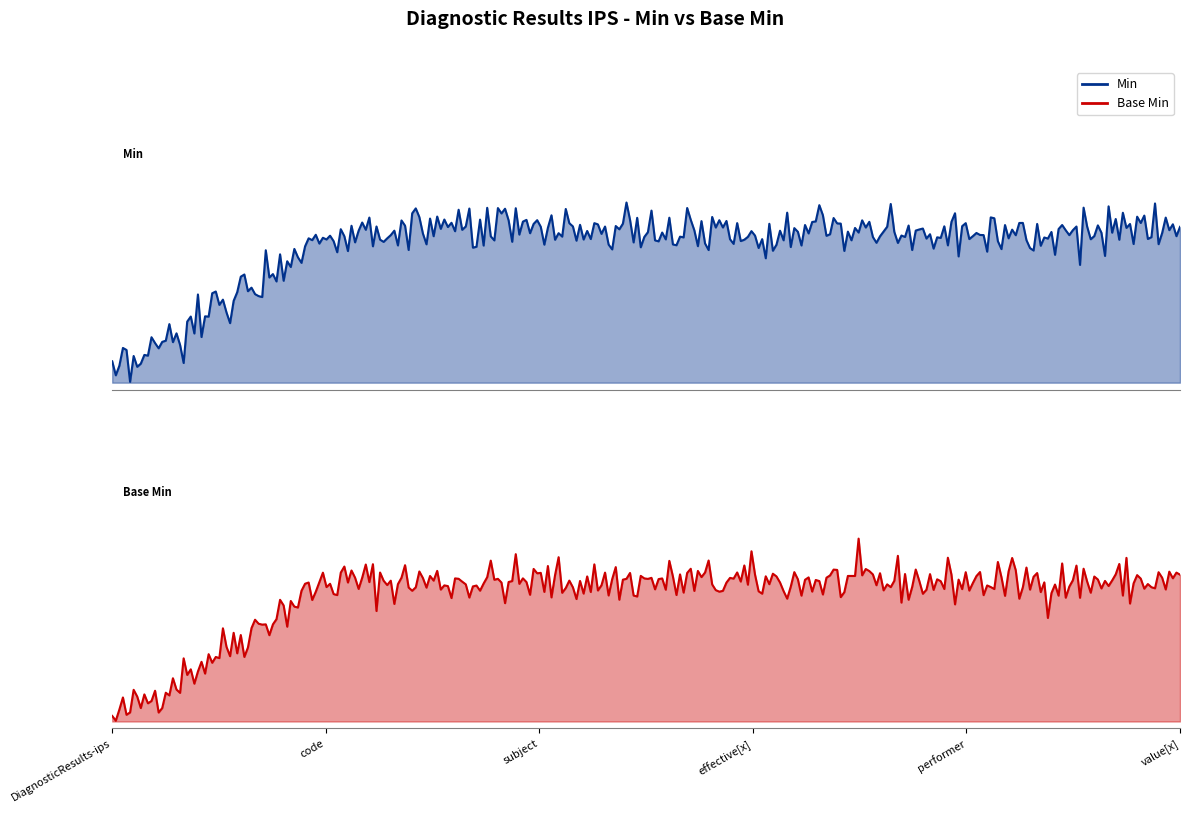

Is it true that Base Min equals 1 at DiagnosticResults-ips.performer?

True